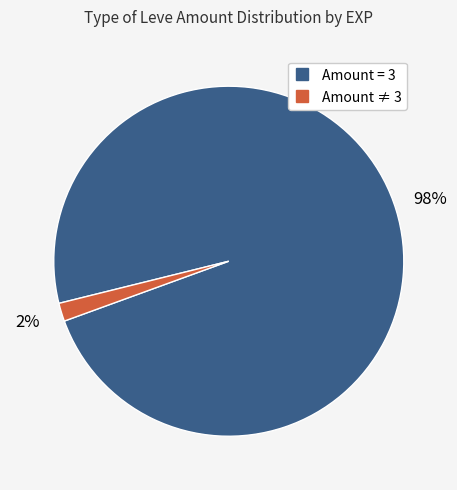

To the nearest percent, what is the average slice percentage?

50%